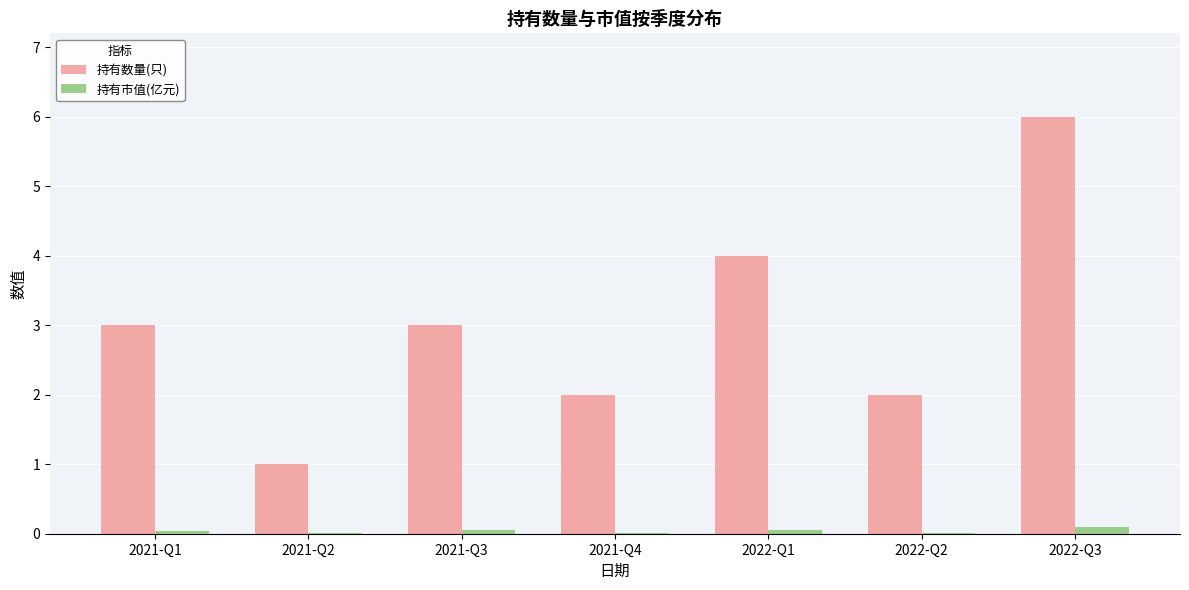

What is the sum of all 持有数量(只) values?

21.0